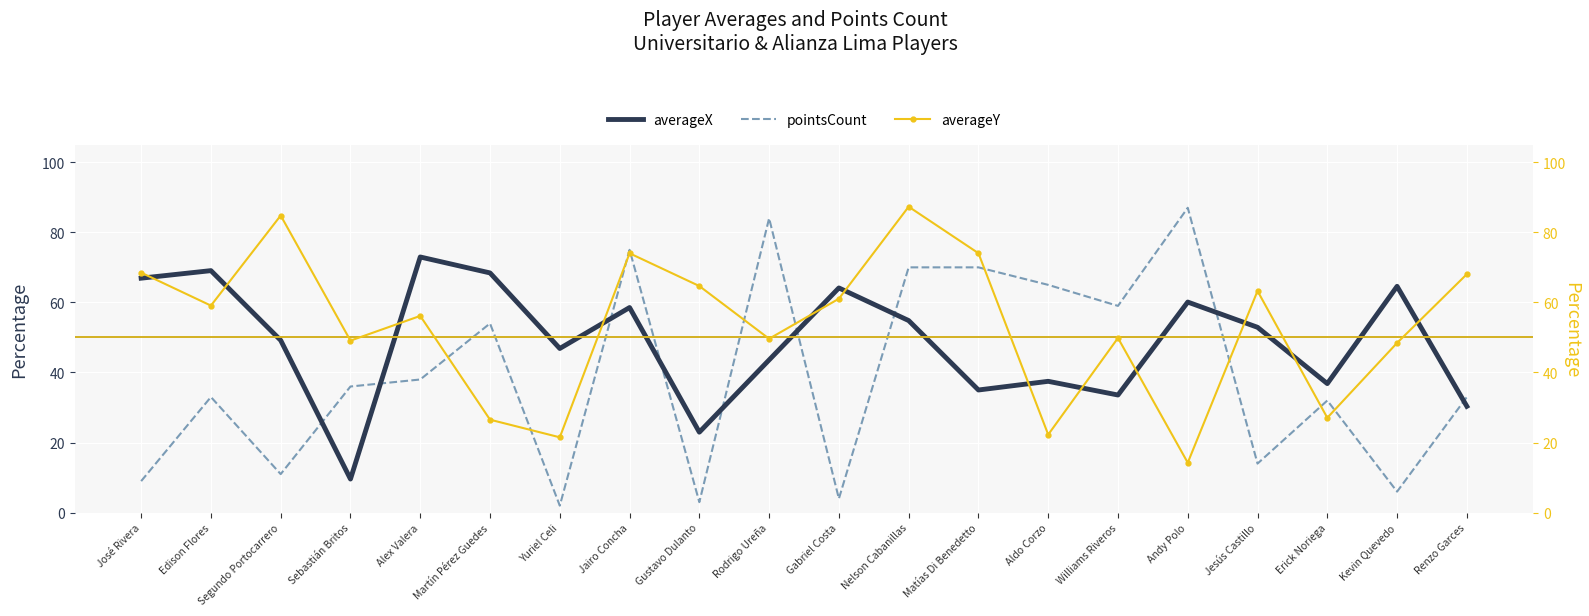

True or false: averageX and pointsCount cross at least once.

True